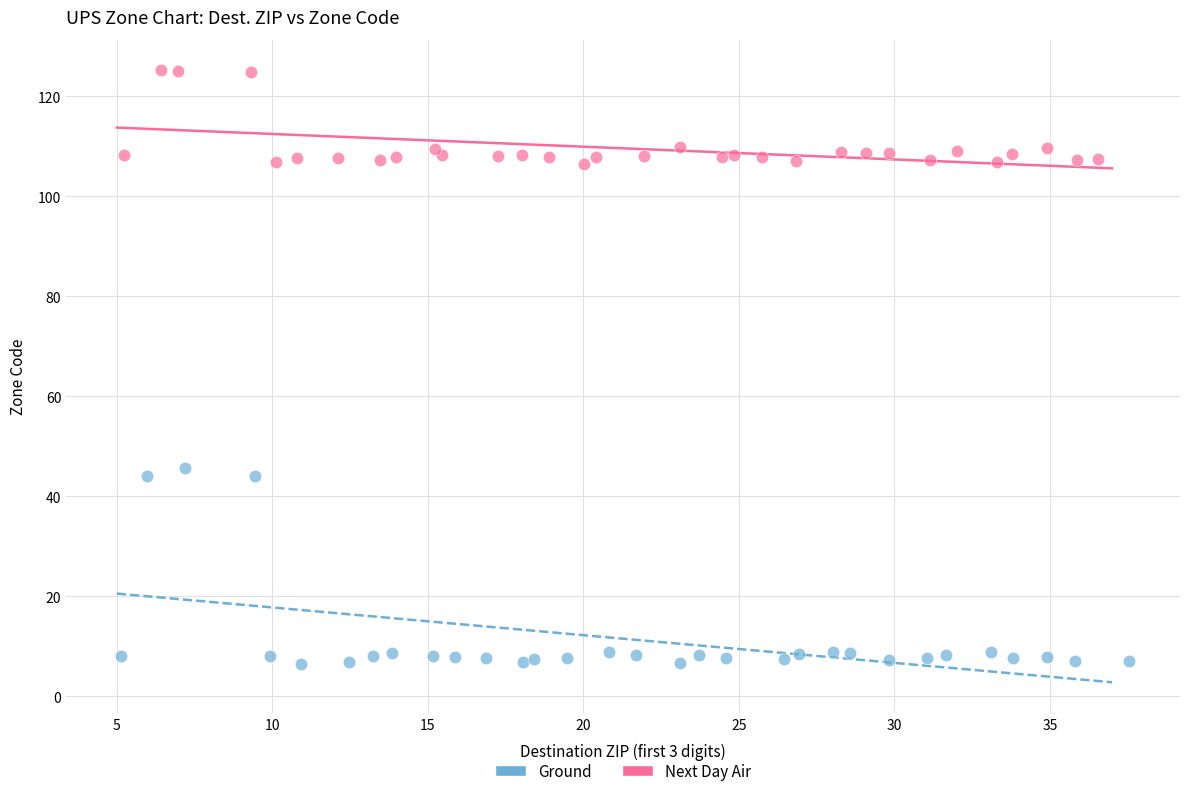

Which series contains the highest Y value?

Next Day Air